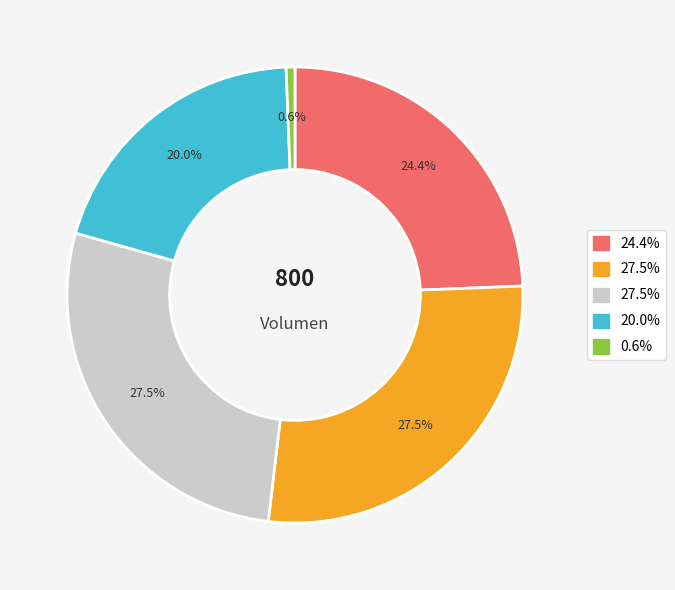

How many slices are in this pie chart?

5